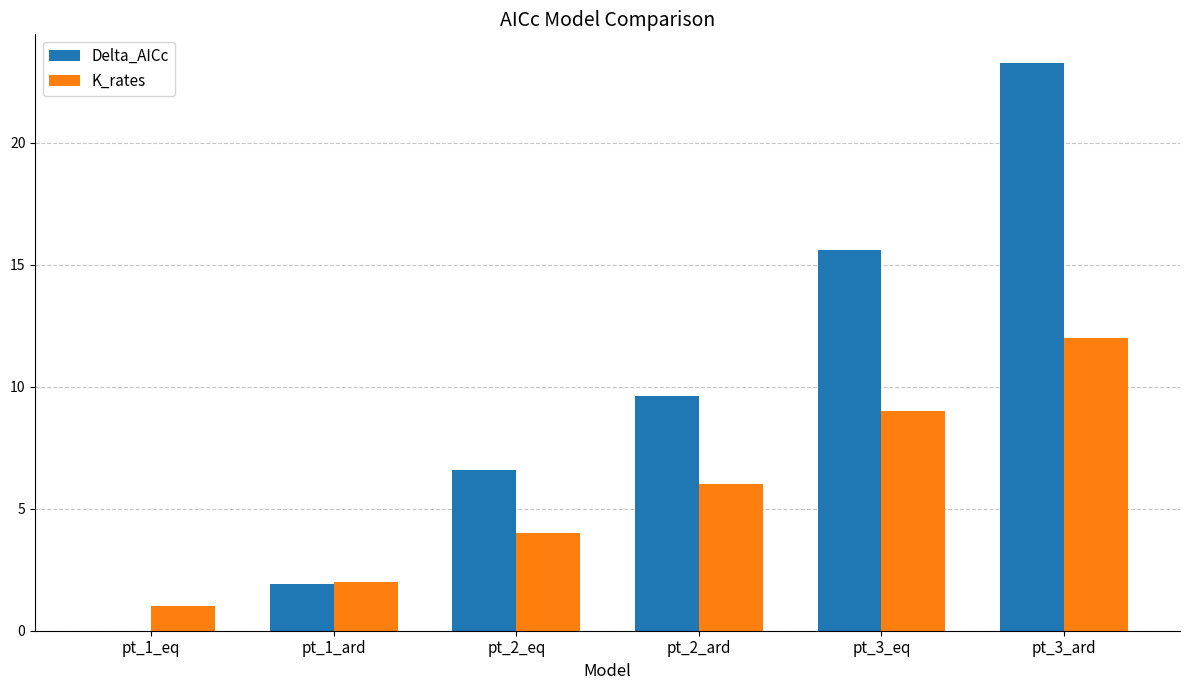

Which category has the highest value across all series?

pt_3_ard